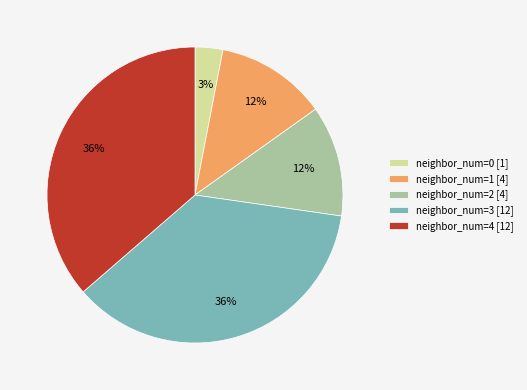

Count the number of slices in the pie.

5